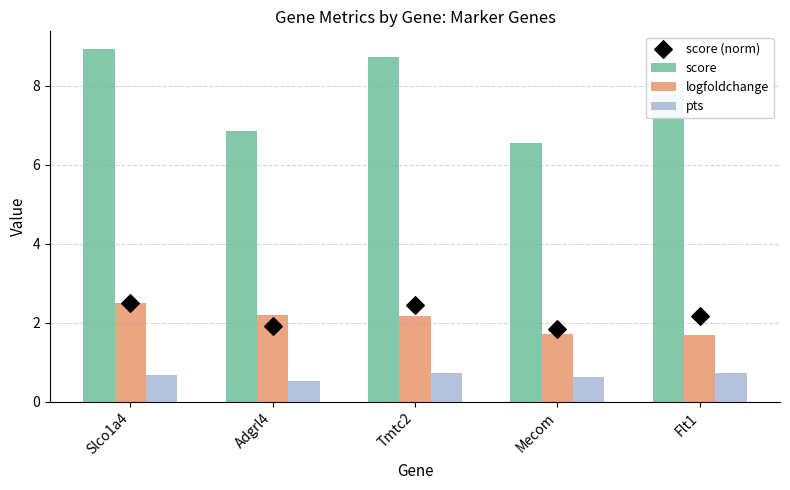

Which series has the widest spread of Y values?

score